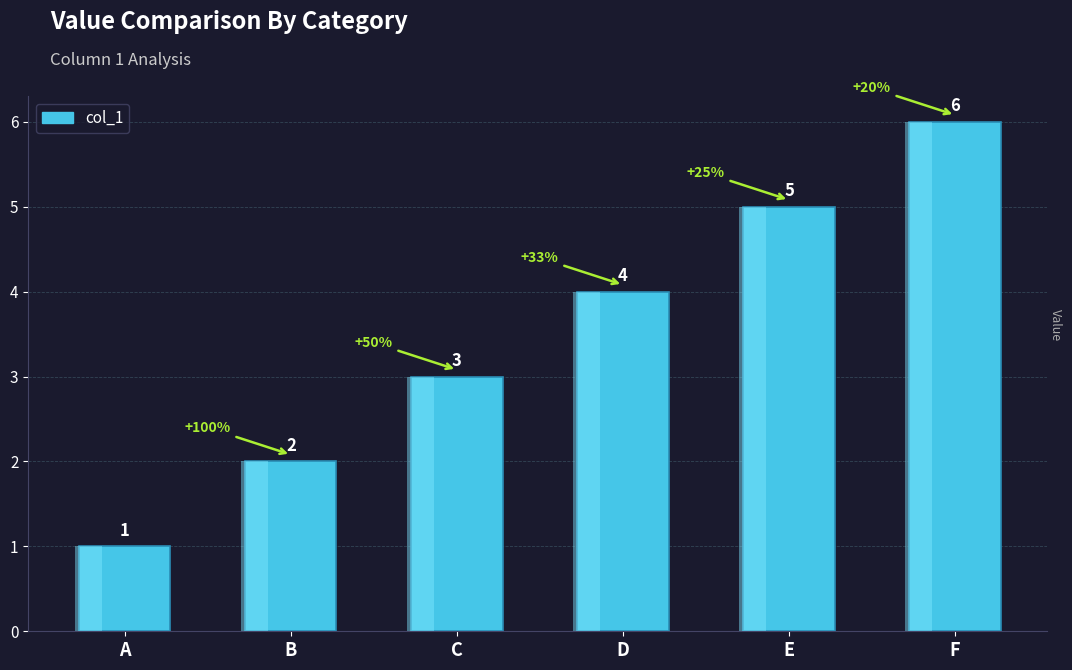

Between E and F, which is larger?

F